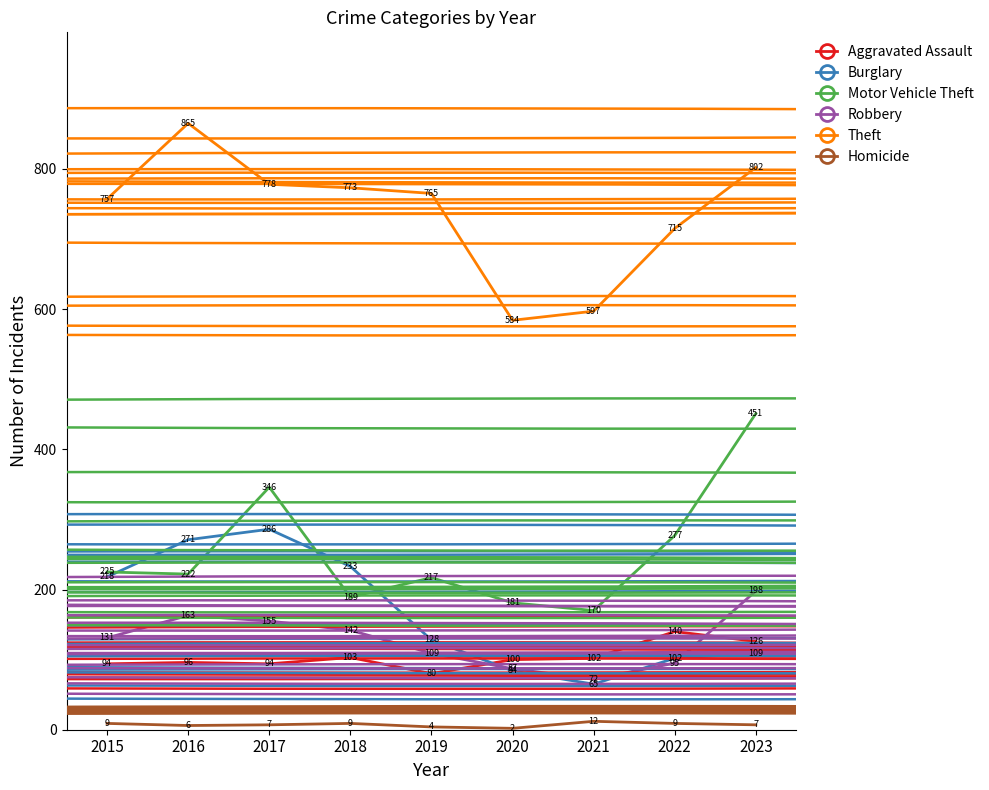

Where does the Aggravated Assault series first go above 100?

2018